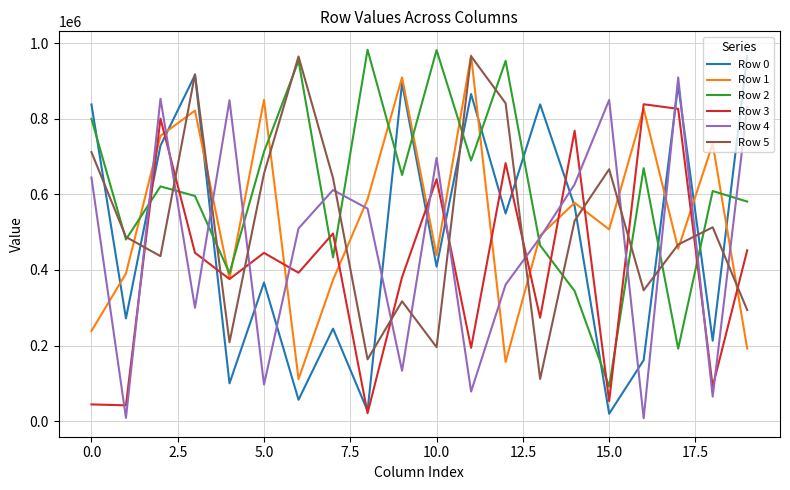

True or false: Row 2 and Row 1 intersect in this chart.

True